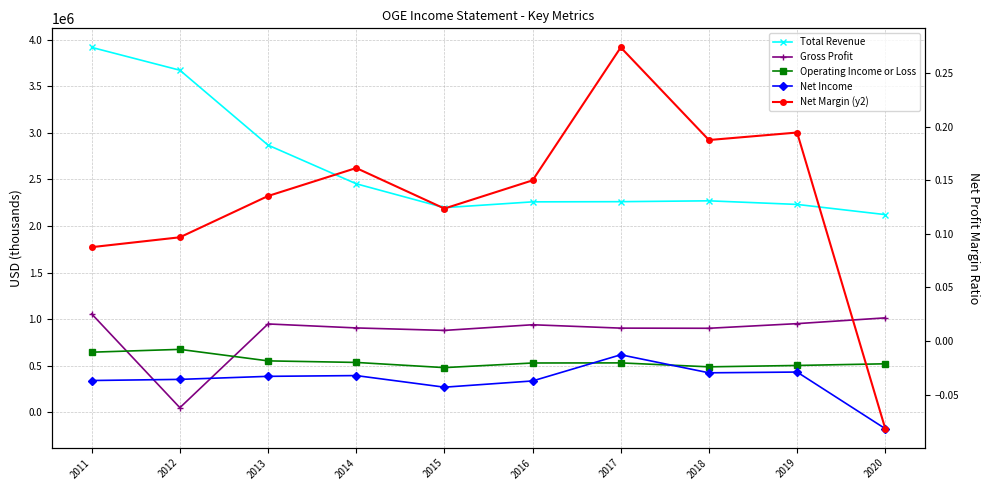

What is the approximate value of Net Margin (y2) at 2018?

0.2